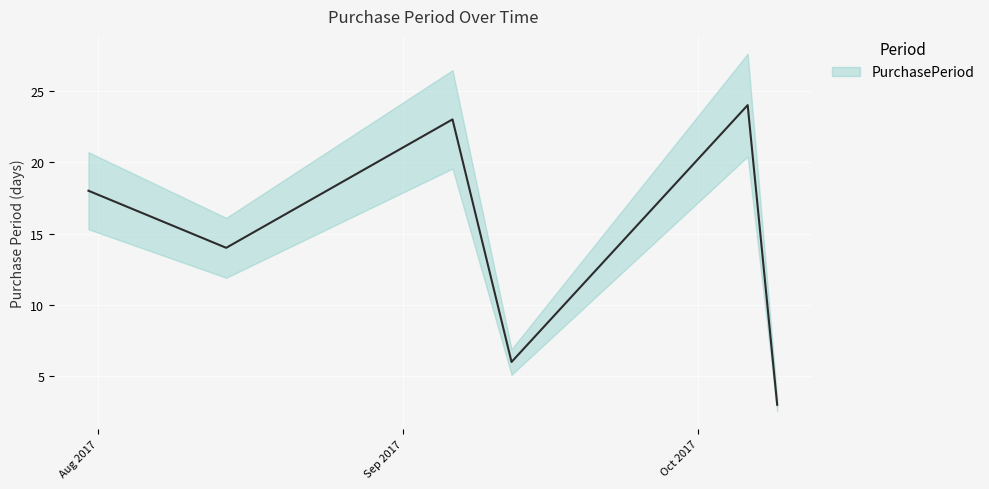

Which label corresponds to the largest value in the chart?

2017-10-06